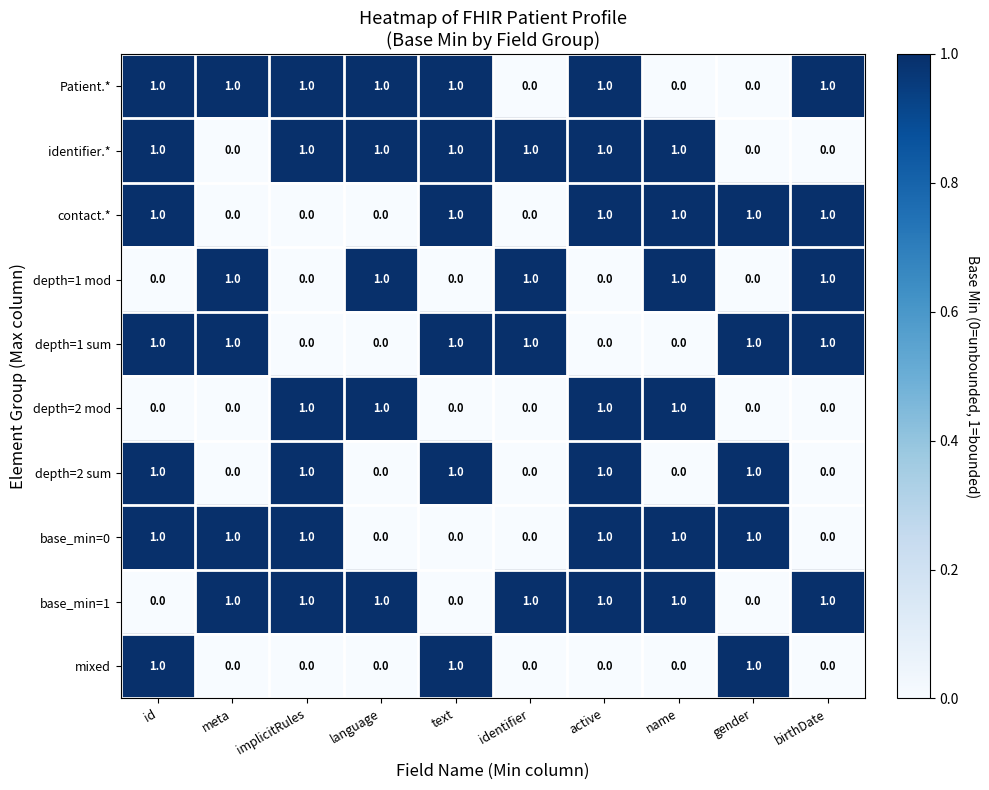

True or false: contact.* has a value of 1 at gender.

True